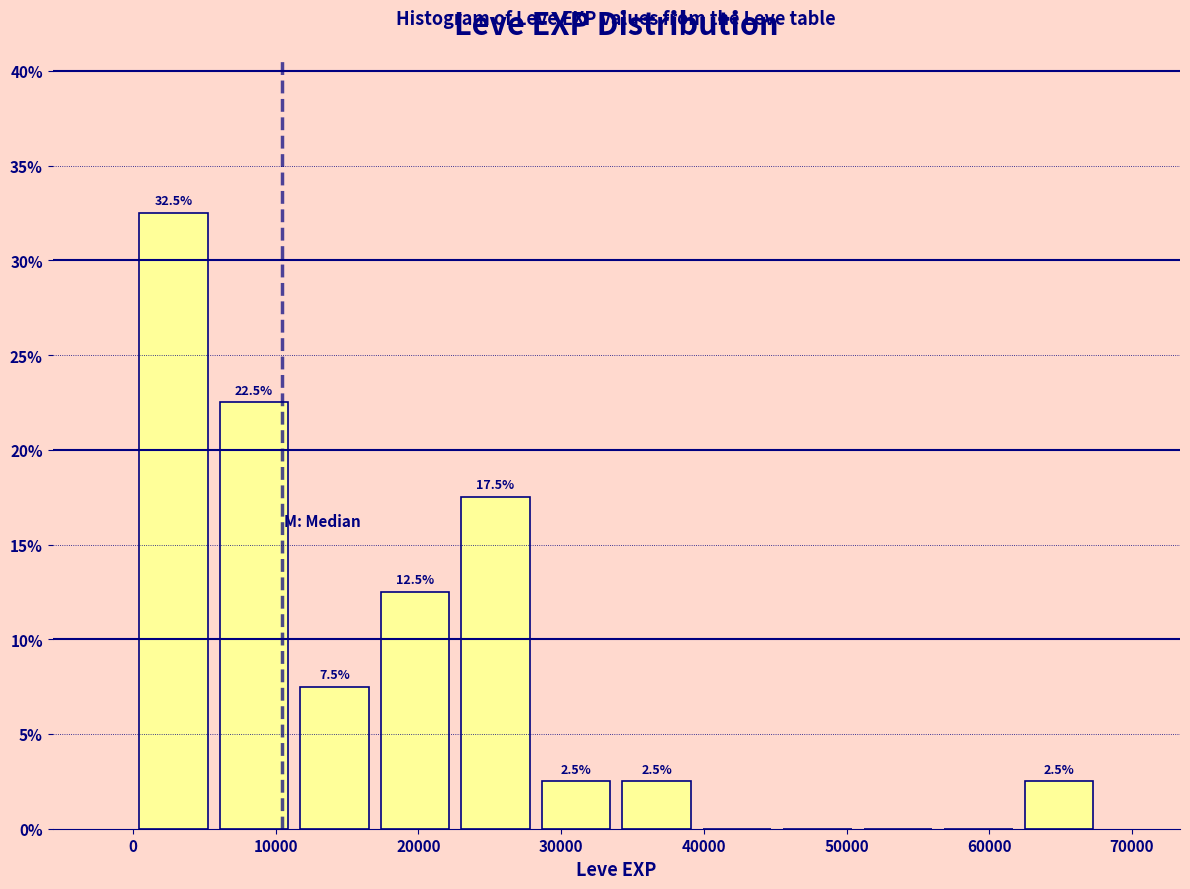

Which range on the x-axis has the tallest bar?

0 to 6000